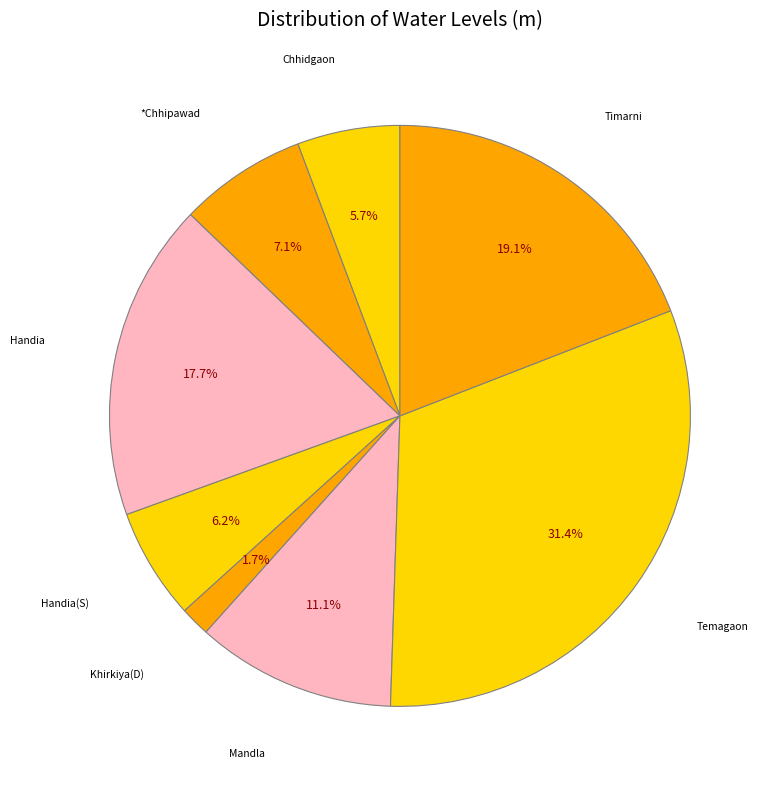

Is it true that Handia(S) is 17% of the pie?

False